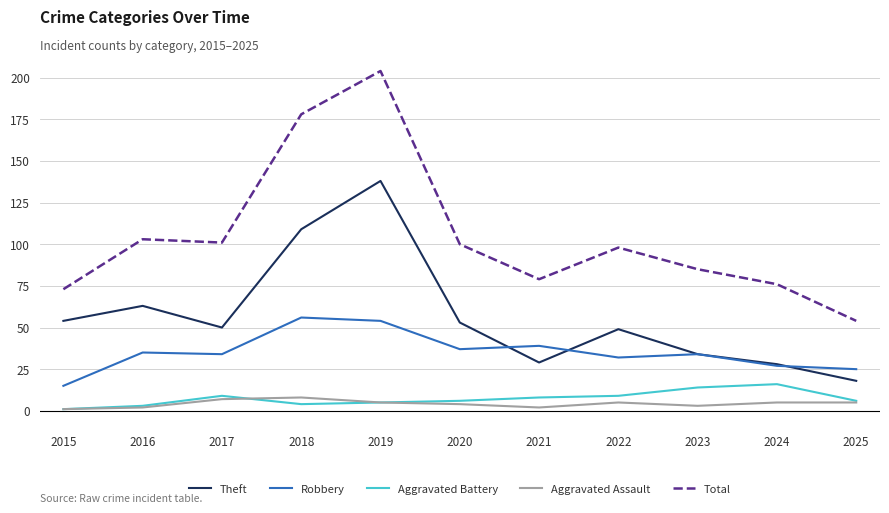

What is the sum of all Aggravated Assault values?

47